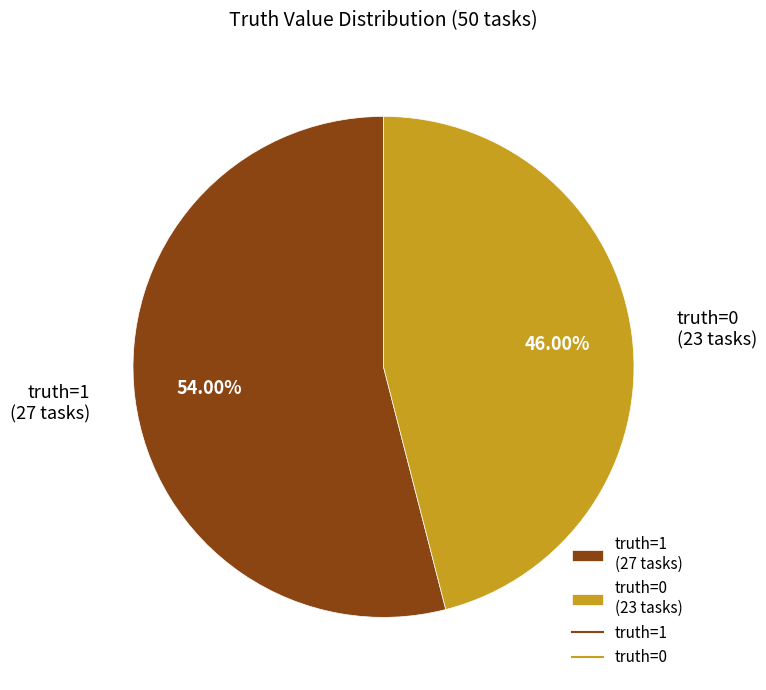

What percentage is the truth=1 slice, to the nearest percent?

54%